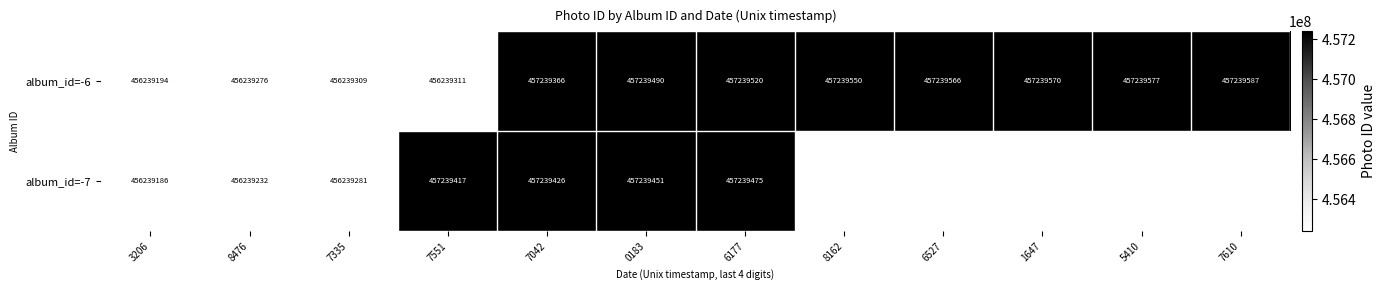

What is the sum of all album_id=-6 values?

5482873316